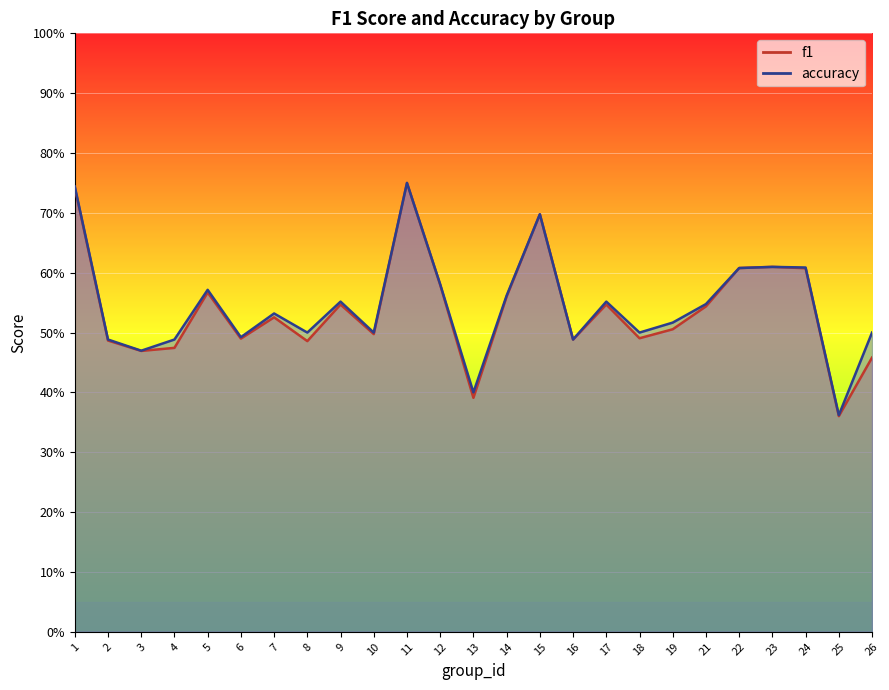

Count the number of categories in the chart.

25